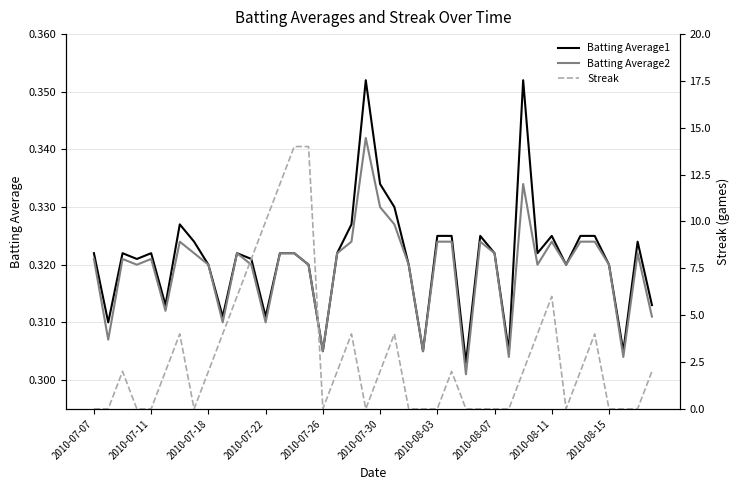

Is it true that Batting Average2 equals 0.2 at 2010-08-11?

False